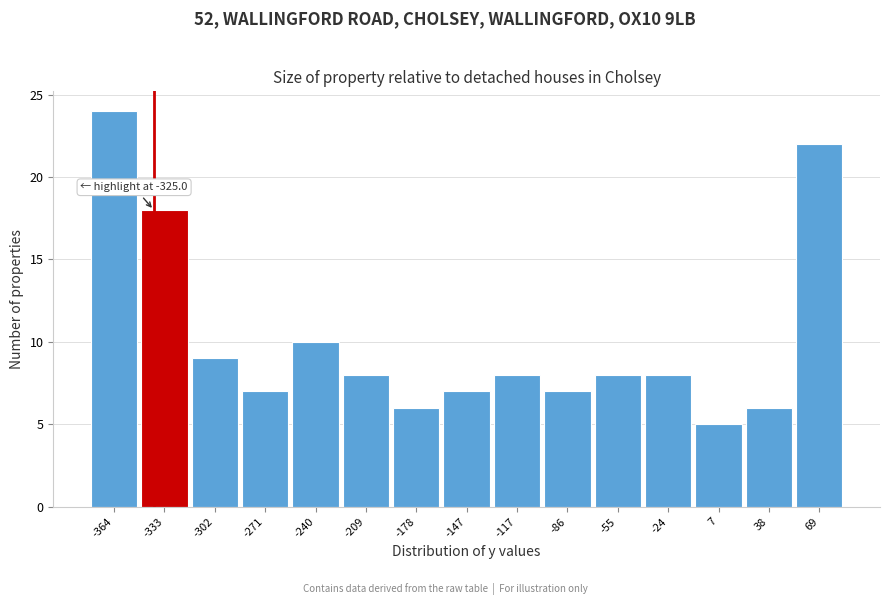

Reading left to right, list all the values displayed in this chart.

24	18	9	7	10	8	6	7	8	7	8	8	5	6	22